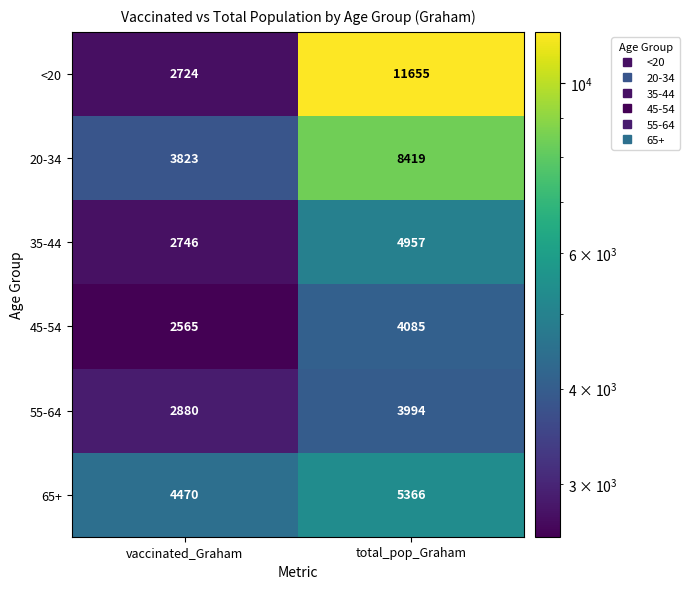

Which category has the highest value across all series?

total_pop_Graham